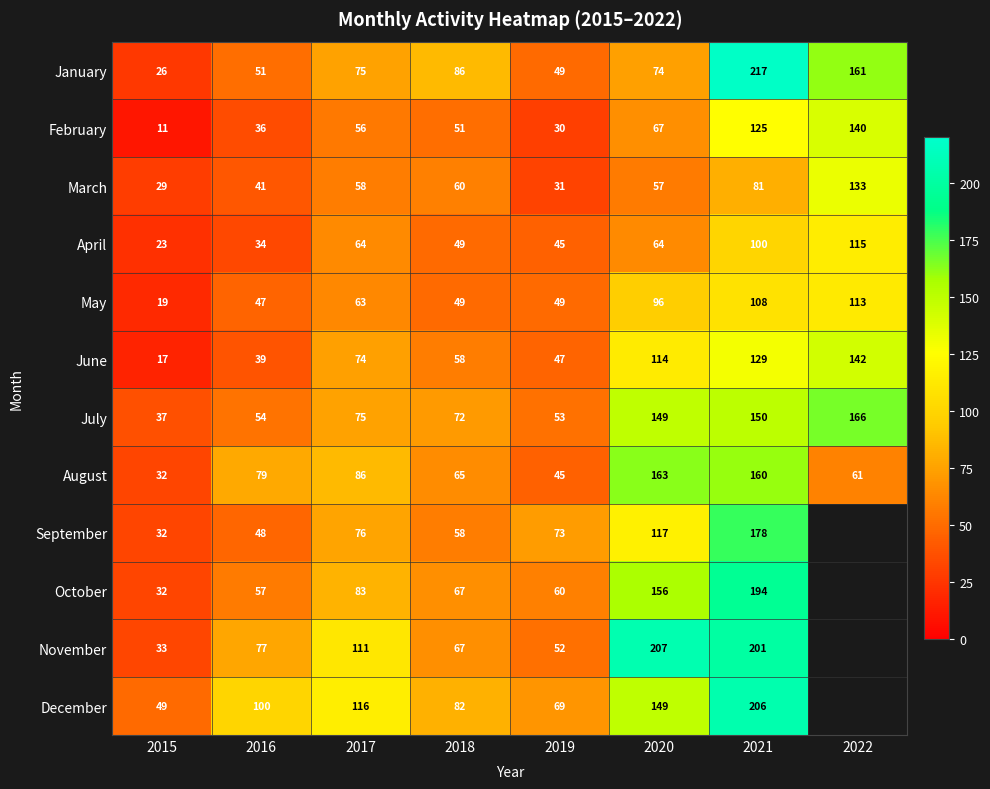

What is the total value across all series at 2020?

1413